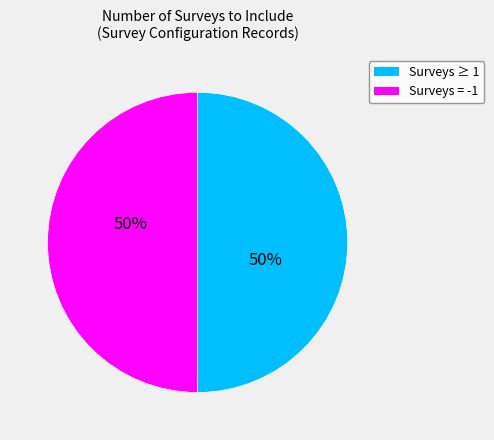

To the nearest percent, what is the average slice percentage?

50%